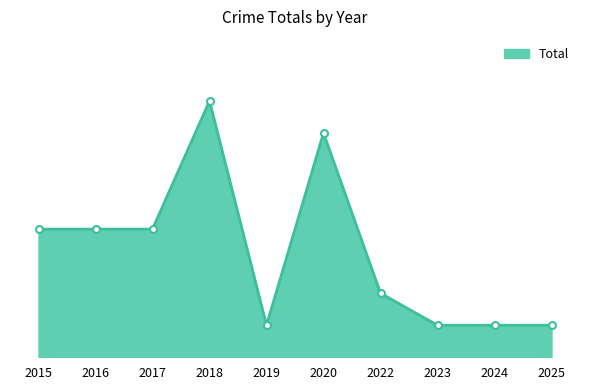

Is this an area chart (filled region under the line)?

Yes